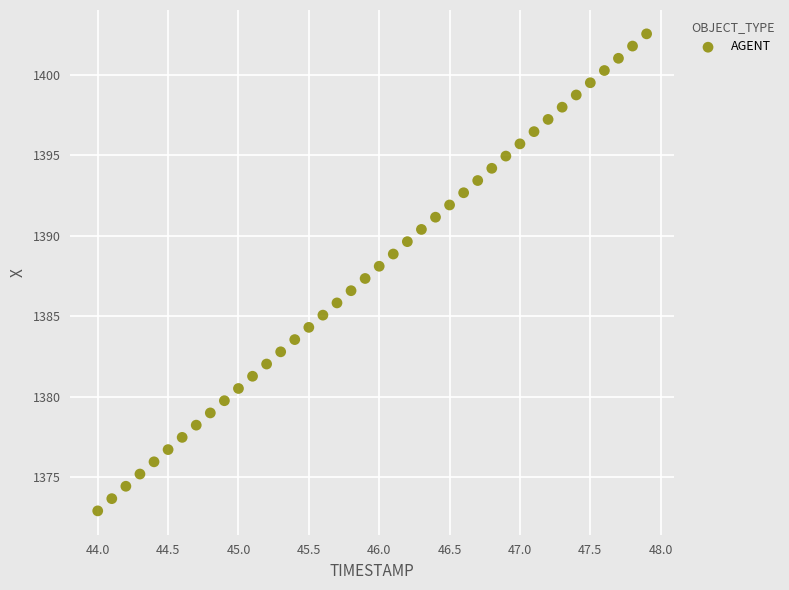

What is the range of X values (max minus min)?

3.9